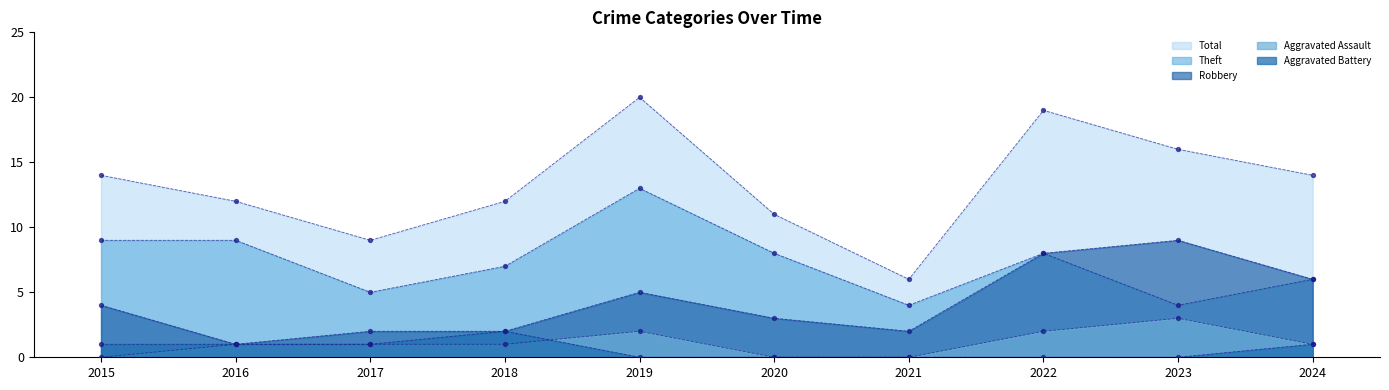

At how many categories does at least one series exceed 5?

10